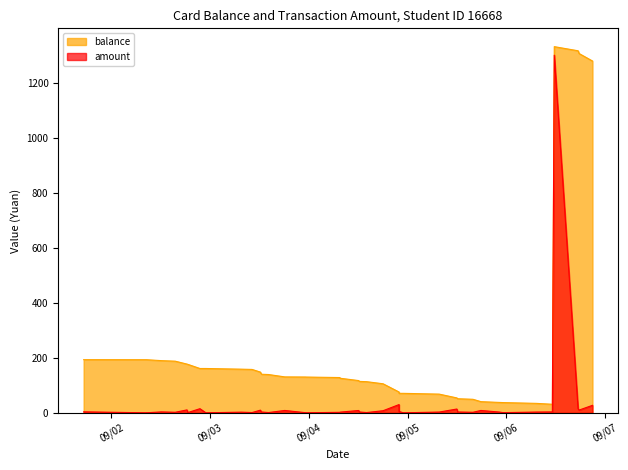

Which series changed the most between 2013/09/02 08:31:11 and 2013/09/02 18:34:50?

balance